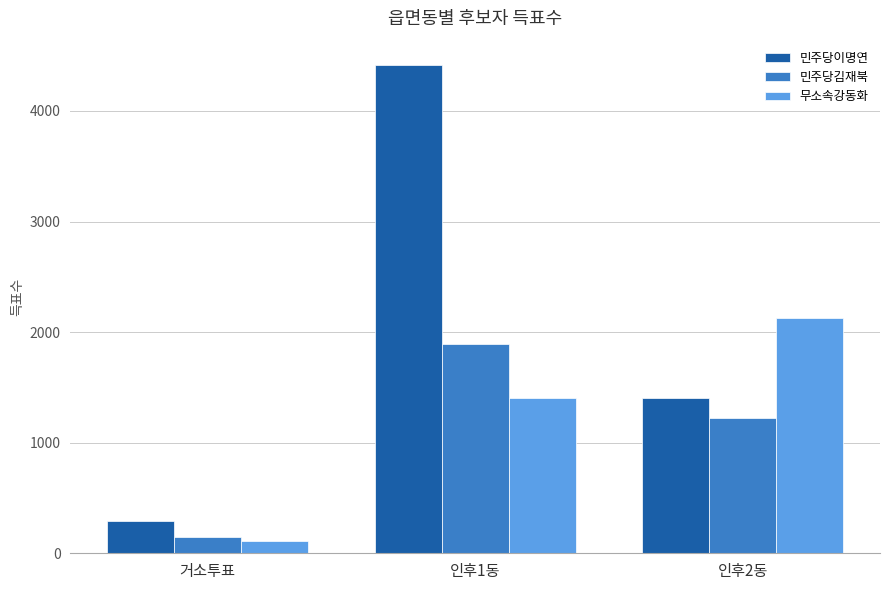

The 무소속강동화 series shows 953 at 인후2동. True or false?

False